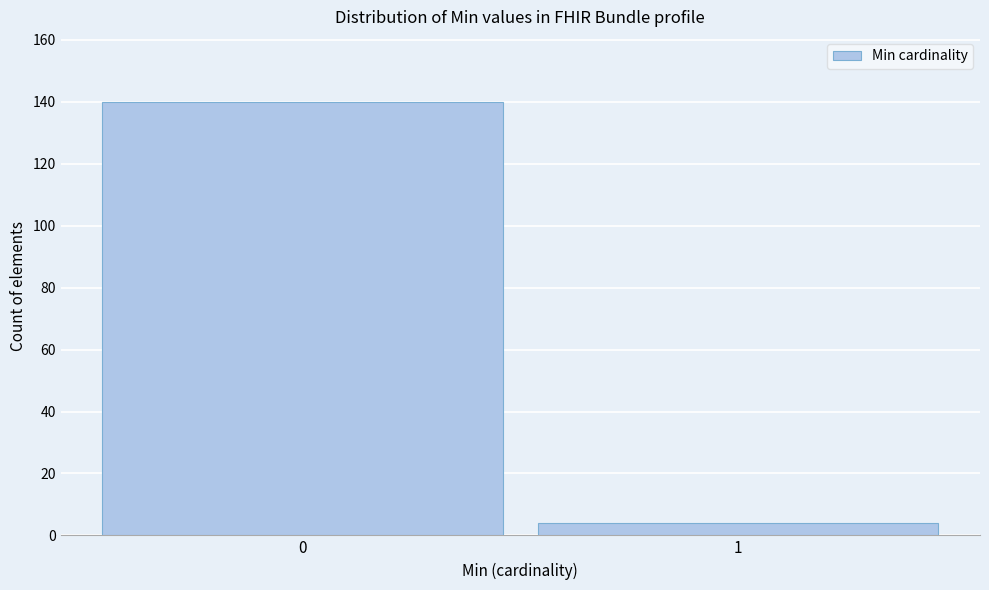

Reading right to left, transcribe all the data shown in this chart.

1=4	0=140